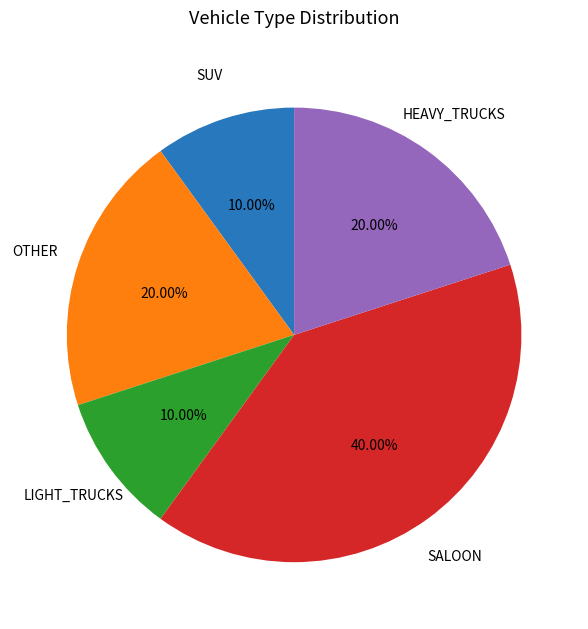

Does any single category account for the majority?

No